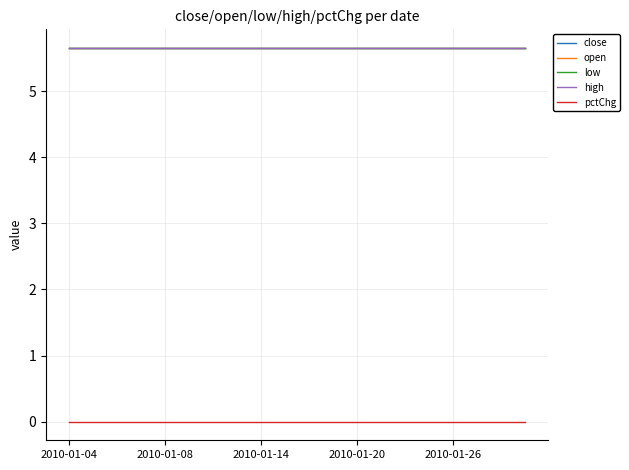

Which series has the largest total across all categories?

close